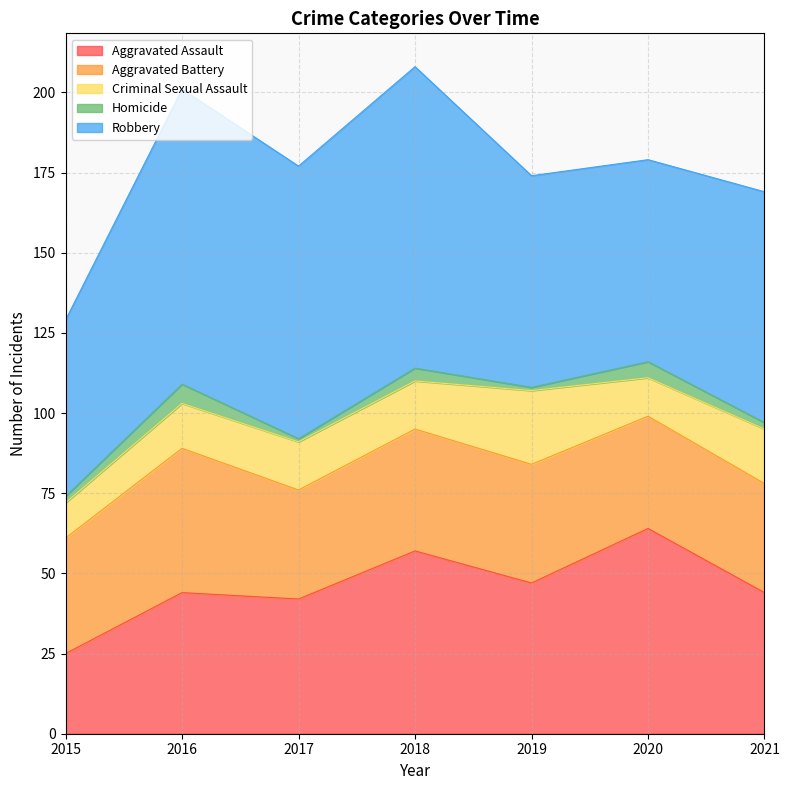

Which series changed the most between 2016 and 2020?

Robbery